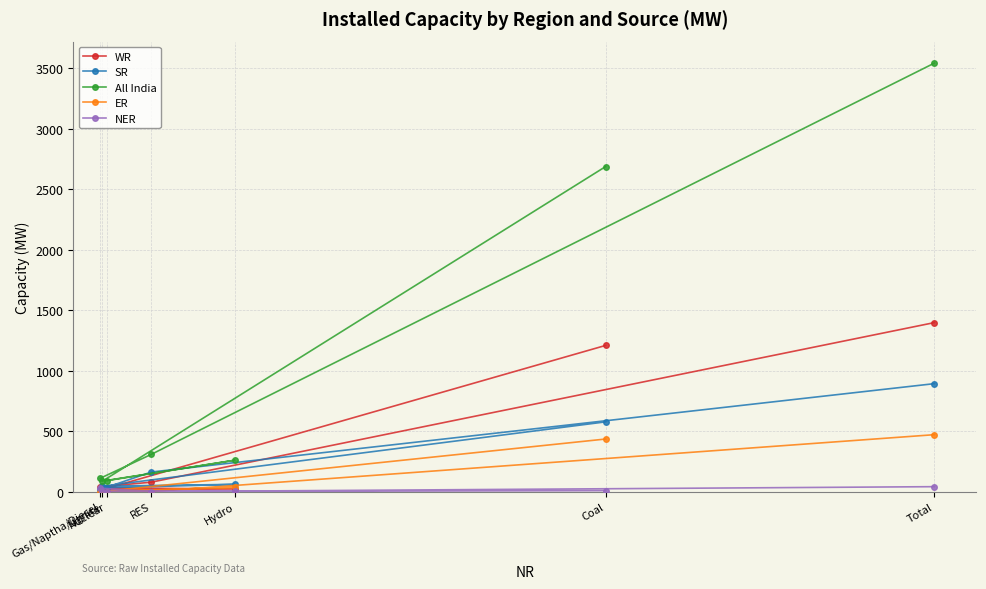

How many values in the All India series are below 260?

3